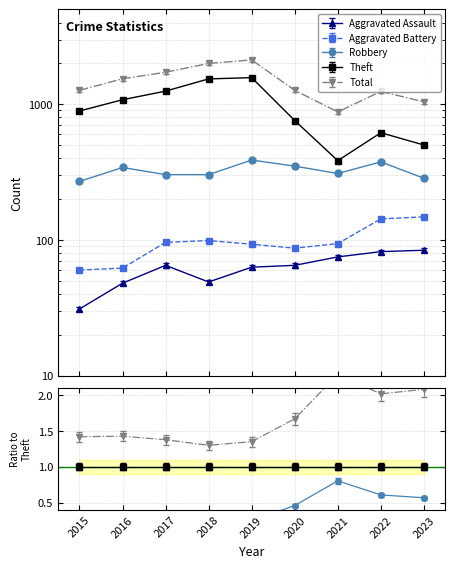

Which series has the largest total across all categories?

Total